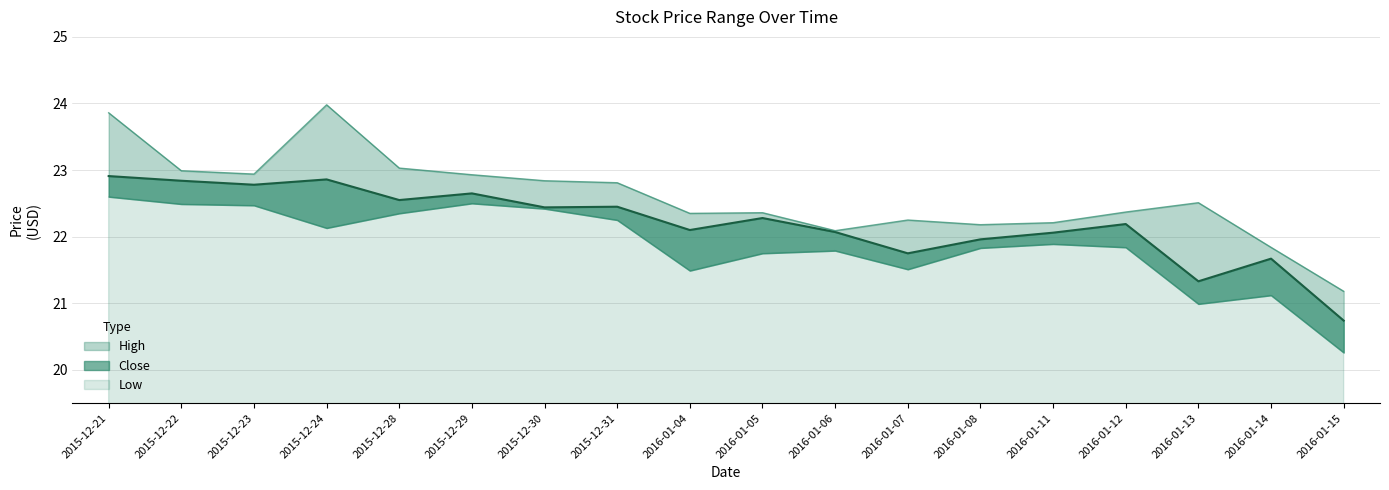

Which series has the widest spread of values?

High